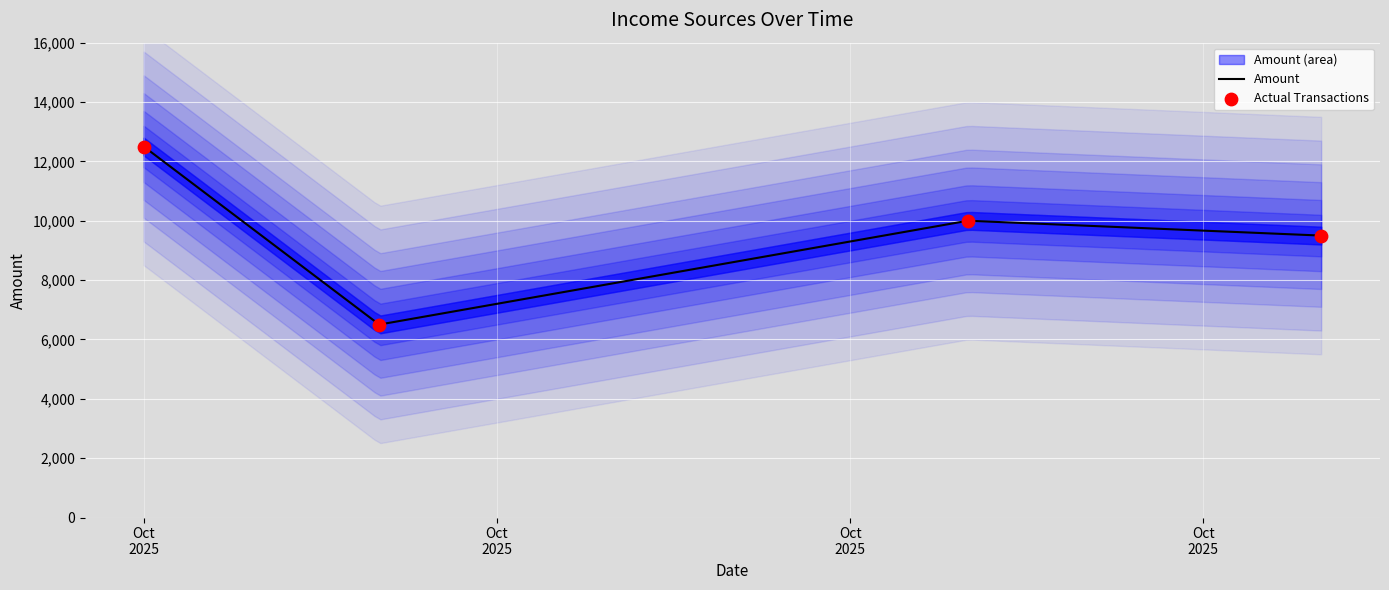

Approximately how many times larger is the value at 2025-10-07 compared to 2025-10-14?

1.2